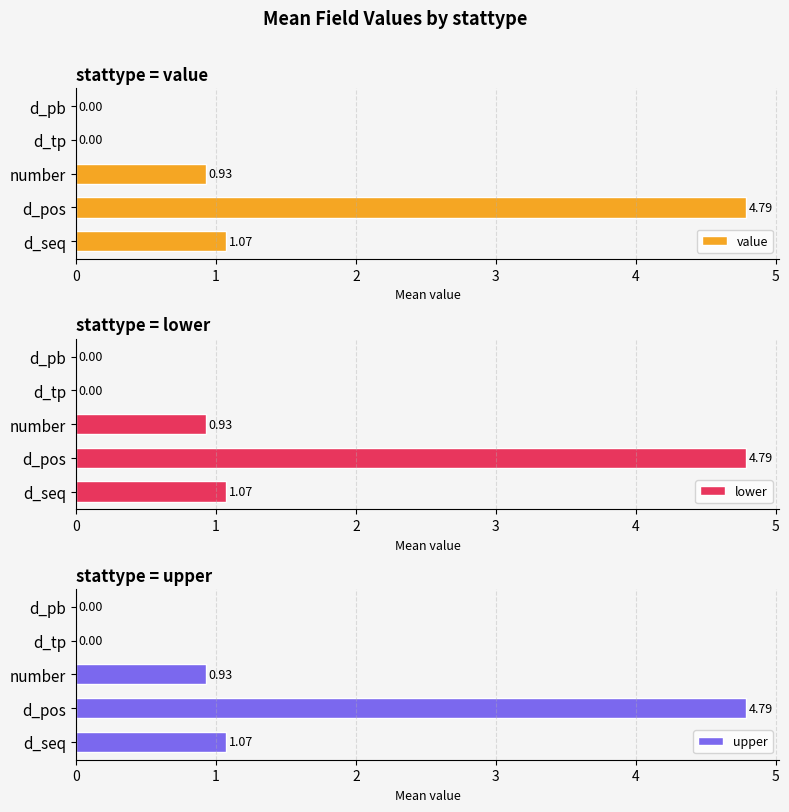

The upper series shows 4.8 at d_pos. True or false?

True